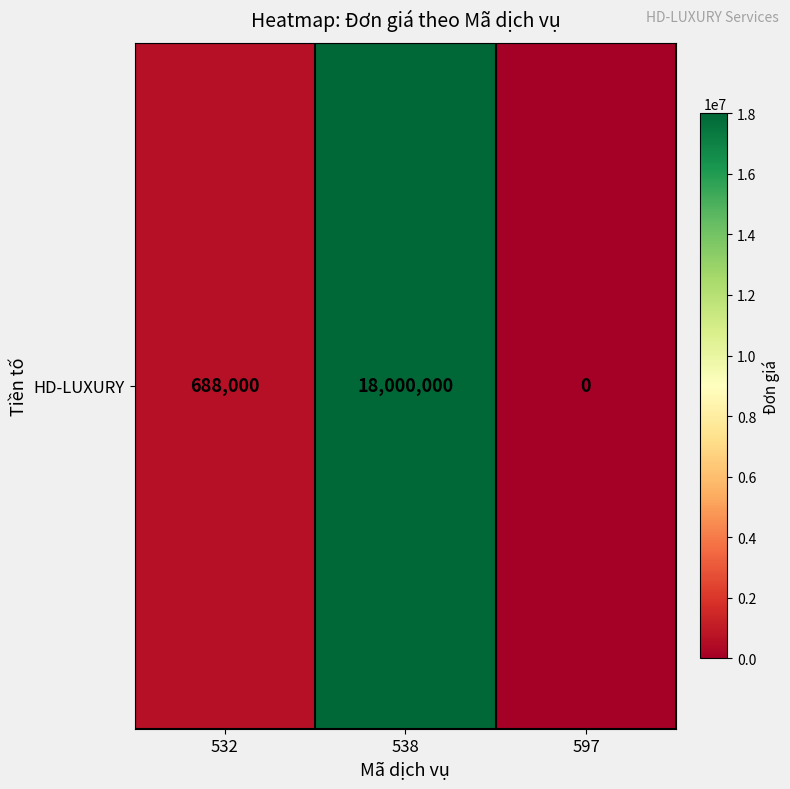

What is the difference between the maximum and minimum values?

18000000